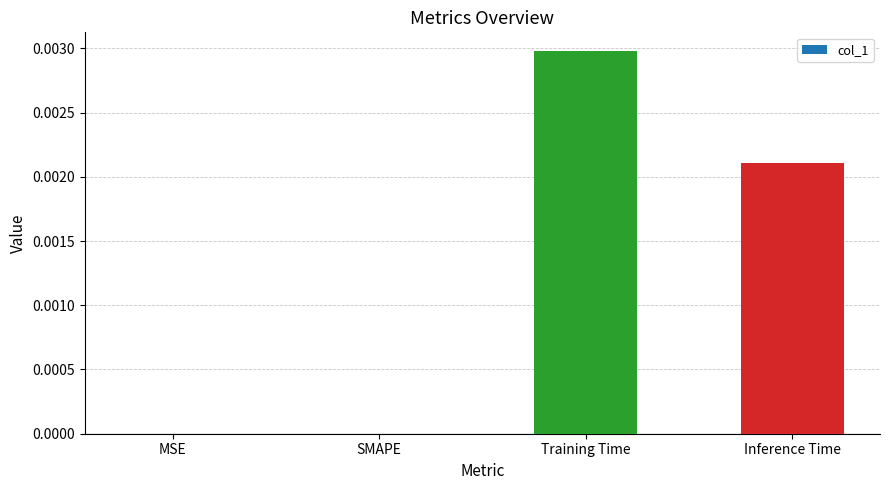

How many categories are shown in the chart?

4